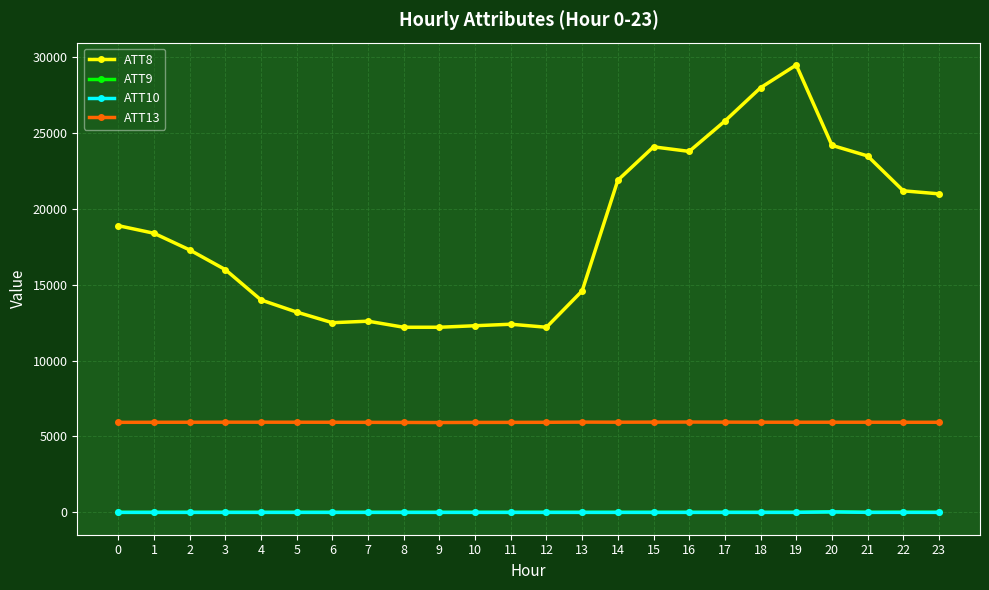

How many values in the ATT8 series are below 18400?

12